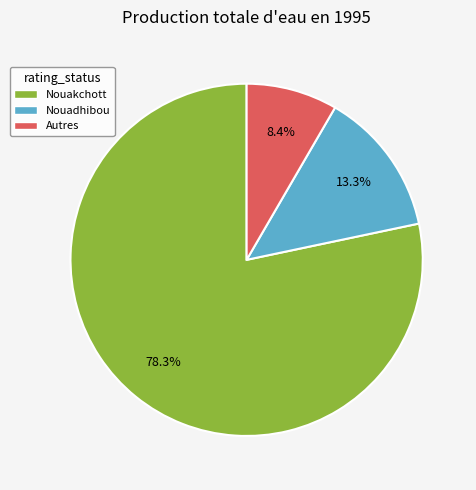

Does any single category account for the majority?

Yes